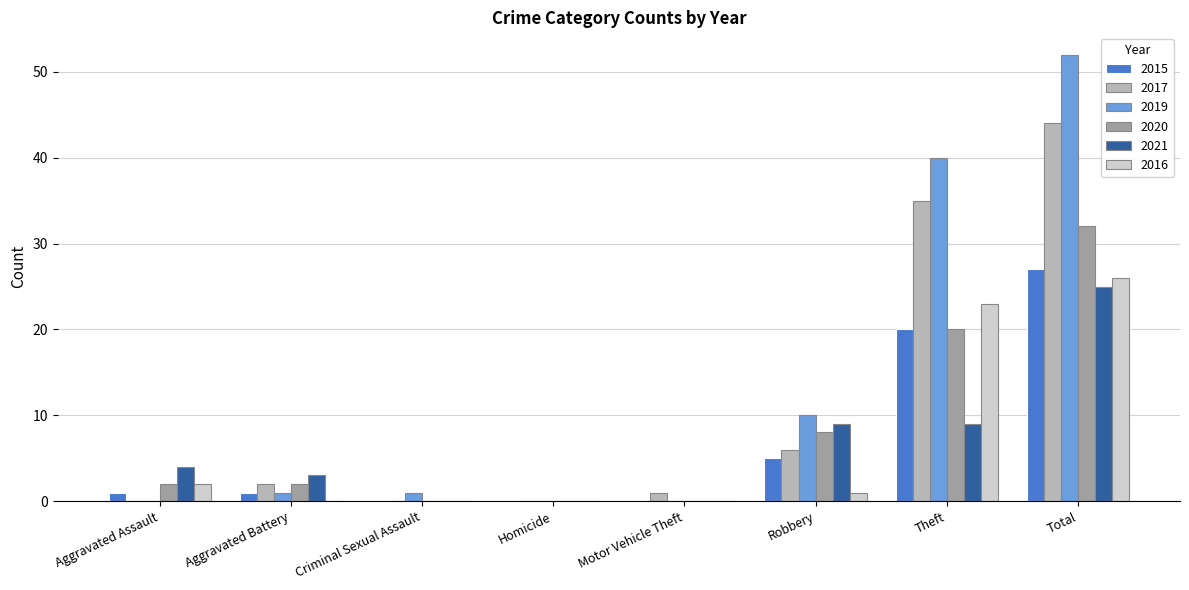

How many series are shown in this chart?

6